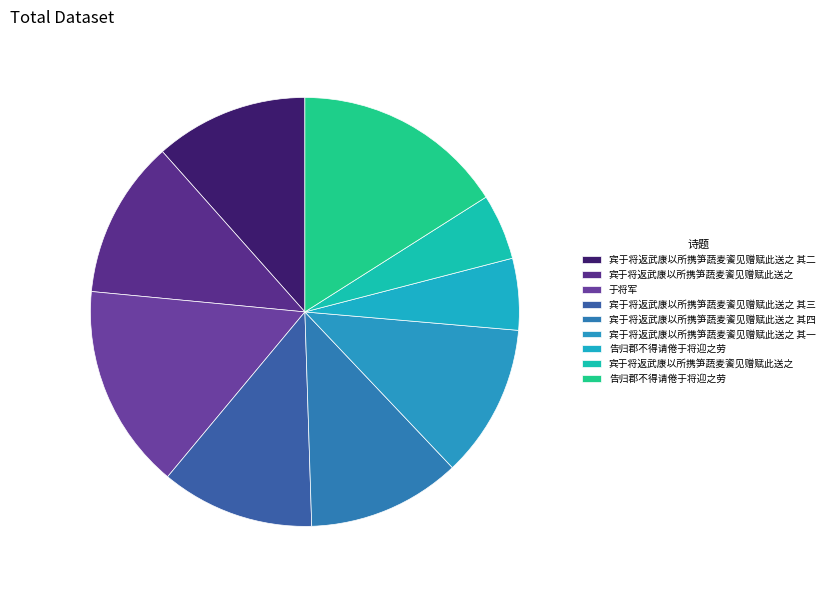

How many segments does this pie chart have?

9